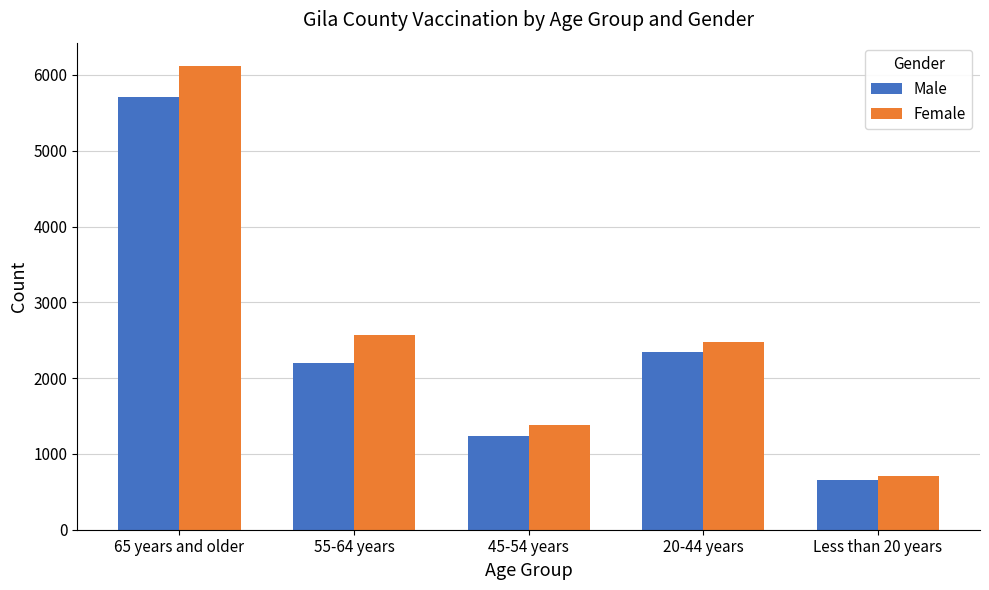

True or false: Female has a value of 1718 at 20-44 years.

False